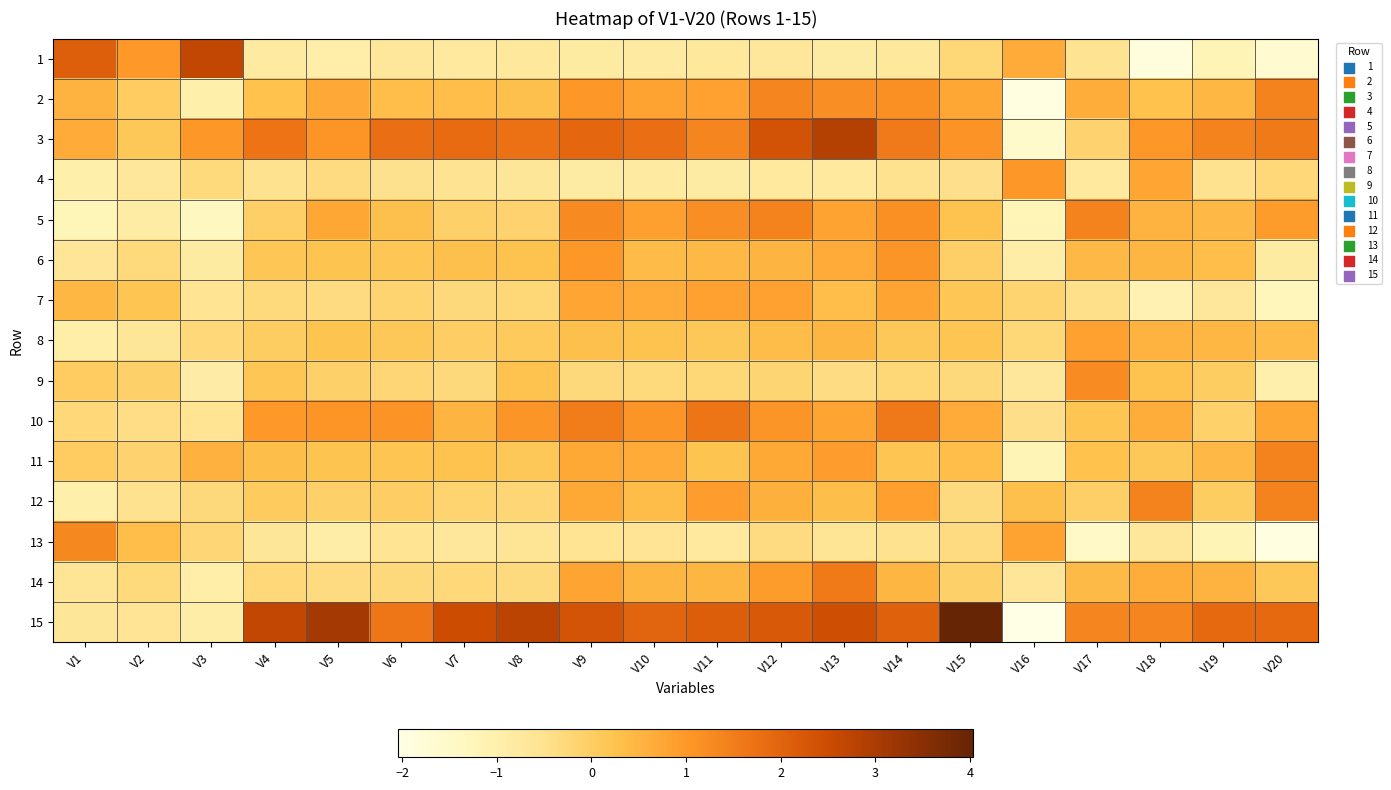

Reading left to right, what are all the values shown in this chart?

1: V1=2.1	V2=1.0	V3=2.6	V4=-0.8	V5=-1.0	V6=-0.7	V7=-0.7	V8=-0.7	V9=-0.8	V10=-0.8	V11=-0.7	V12=-0.7	V13=-0.8	V14=-0.7	V15=-0.2	V16=0.7	V17=-0.5	V18=-1.9	V19=-1.2	V20=-1.6
2: V1=0.5	V2=0.0	V3=-1.0	V4=0.3	V5=0.7	V6=0.3	V7=0.3	V8=0.3	V9=1.0	V10=0.8	V11=0.8	V12=1.3	V13=1.2	V14=1.1	V15=0.8	V16=-2.0	V17=0.6	V18=0.3	V19=0.5	V20=1.4
3: V1=0.7	V2=0.1	V3=1.0	V4=1.7	V5=1.1	V6=1.8	V7=1.8	V8=1.7	V9=1.9	V10=1.8	V11=1.4	V12=2.4	V13=2.9	V14=1.6	V15=1.1	V16=-1.6	V17=-0.1	V18=1.0	V19=1.4	V20=1.6
4: V1=-1.0	V2=-0.7	V3=-0.3	V4=-0.5	V5=-0.3	V6=-0.5	V7=-0.5	V8=-0.7	V9=-0.8	V10=-0.8	V11=-0.8	V12=-0.7	V13=-0.8	V14=-0.5	V15=-0.5	V16=1.0	V17=-0.8	V18=0.8	V19=-0.5	V20=-0.3
5: V1=-1.2	V2=-0.9	V3=-1.4	V4=-0.0	V5=0.8	V6=0.3	V7=-0.0	V8=-0.1	V9=1.3	V10=0.9	V11=1.2	V12=1.4	V13=0.8	V14=1.1	V15=0.3	V16=-1.2	V17=1.4	V18=0.5	V19=0.4	V20=0.9
6: V1=-0.6	V2=-0.3	V3=-0.8	V4=0.2	V5=0.2	V6=0.2	V7=0.3	V8=0.3	V9=1.0	V10=0.4	V11=0.4	V12=0.5	V13=0.7	V14=1.1	V15=-0.0	V16=-0.9	V17=0.4	V18=0.5	V19=0.3	V20=-0.8
7: V1=0.5	V2=0.2	V3=-0.6	V4=-0.3	V5=-0.3	V6=-0.2	V7=-0.3	V8=-0.2	V9=0.8	V10=0.7	V11=0.8	V12=0.8	V13=0.4	V14=0.8	V15=0.2	V16=-0.1	V17=-0.4	V18=-1.1	V19=-0.7	V20=-1.3
8: V1=-0.9	V2=-0.6	V3=-0.2	V4=0.0	V5=0.2	V6=0.1	V7=-0.0	V8=0.1	V9=0.3	V10=0.2	V11=0.1	V12=0.4	V13=0.5	V14=0.1	V15=0.2	V16=-0.2	V17=0.8	V18=0.5	V19=0.5	V20=0.4
9: V1=0.0	V2=-0.1	V3=-0.9	V4=0.2	V5=-0.1	V6=-0.2	V7=-0.3	V8=0.2	V9=-0.3	V10=-0.3	V11=-0.2	V12=-0.2	V13=-0.4	V14=-0.2	V15=-0.3	V16=-0.7	V17=1.2	V18=0.2	V19=0.0	V20=-1.0
10: V1=-0.3	V2=-0.4	V3=-0.6	V4=1.0	V5=1.1	V6=1.1	V7=0.5	V8=1.1	V9=1.5	V10=1.1	V11=1.7	V12=1.1	V13=0.8	V14=1.6	V15=0.7	V16=-0.4	V17=0.2	V18=0.7	V19=-0.1	V20=0.7
11: V1=0.0	V2=-0.1	V3=0.6	V4=0.3	V5=0.2	V6=0.2	V7=0.3	V8=0.1	V9=0.7	V10=0.7	V11=0.2	V12=0.7	V13=0.9	V14=0.2	V15=0.4	V16=-1.2	V17=0.3	V18=0.1	V19=0.4	V20=1.4
12: V1=-1.0	V2=-0.5	V3=-0.3	V4=0.1	V5=-0.1	V6=-0.0	V7=-0.2	V8=-0.2	V9=0.7	V10=0.4	V11=0.9	V12=0.6	V13=0.3	V14=0.9	V15=-0.3	V16=0.3	V17=-0.0	V18=1.4	V19=0.0	V20=1.4
13: V1=1.3	V2=0.3	V3=-0.2	V4=-0.7	V5=-0.9	V6=-0.5	V7=-0.7	V8=-0.6	V9=-0.5	V10=-0.6	V11=-0.8	V12=-0.3	V13=-0.6	V14=-0.5	V15=-0.3	V16=0.8	V17=-1.5	V18=-0.7	V19=-1.2	V20=-1.9
14: V1=-0.6	V2=-0.3	V3=-0.9	V4=-0.3	V5=-0.3	V6=-0.3	V7=-0.2	V8=-0.3	V9=0.8	V10=0.5	V11=0.5	V12=0.9	V13=1.6	V14=0.5	V15=-0.1	V16=-0.6	V17=0.4	V18=0.6	V19=0.5	V20=0.1
15: V1=-0.7	V2=-0.6	V3=-0.9	V4=2.6	V5=3.1	V6=1.6	V7=2.5	V8=2.7	V9=2.3	V10=2.0	V11=2.1	V12=2.2	V13=2.5	V14=2.0	V15=4.0	V16=-2.0	V17=1.4	V18=1.4	V19=1.9	V20=1.9